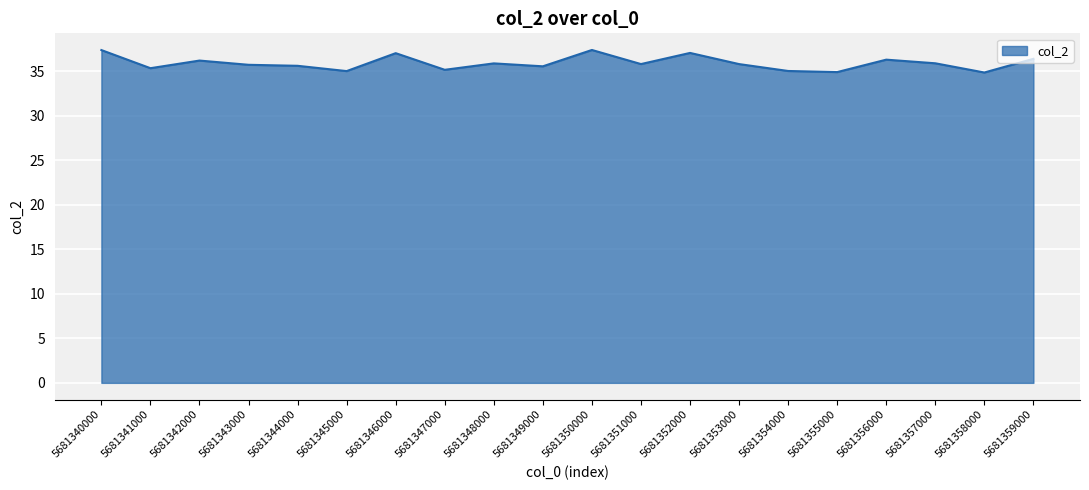

What is the difference between the maximum and minimum values?

2.5